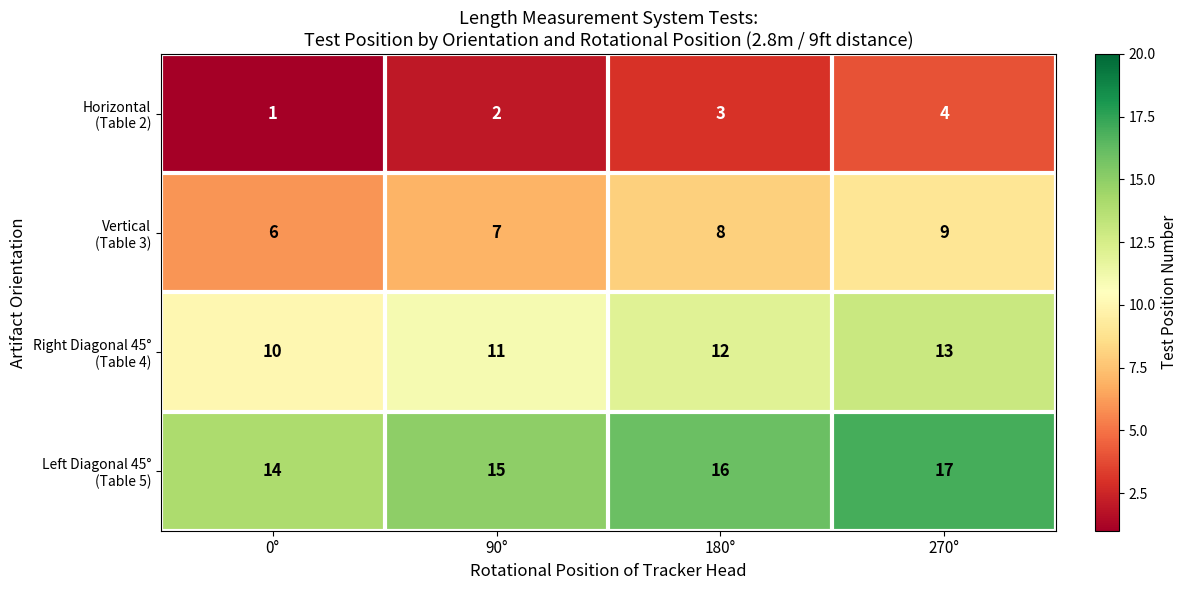

What is the greatest value displayed?

17